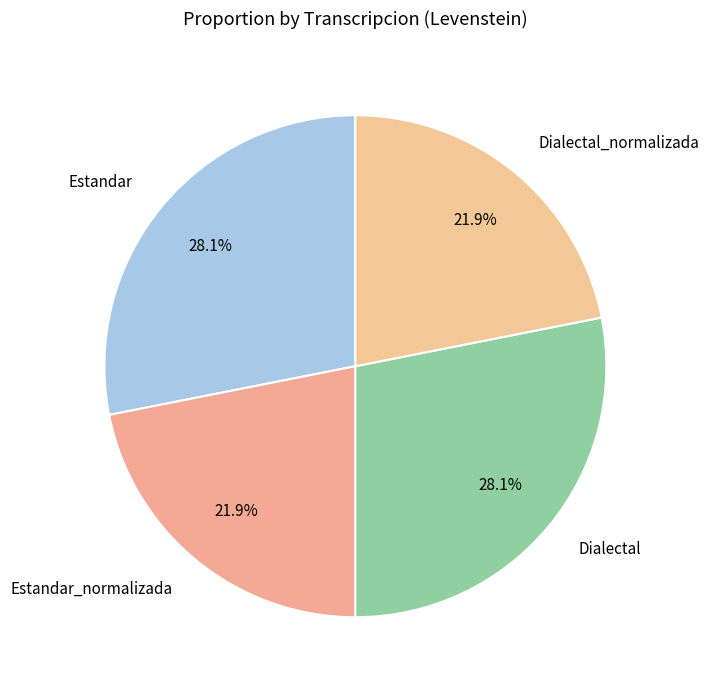

True or false: Dialectal_normalizada accounts for 22% of the total.

True